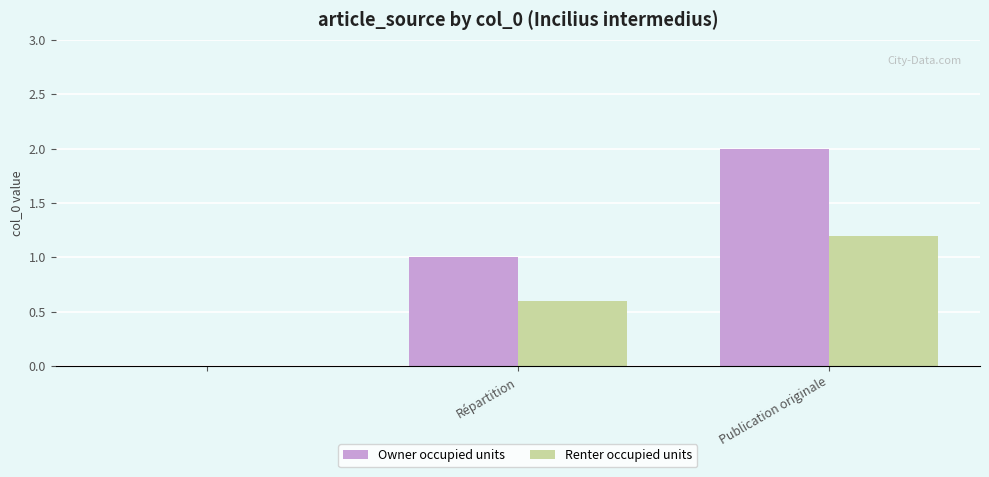

What is the greatest value displayed?

2.0